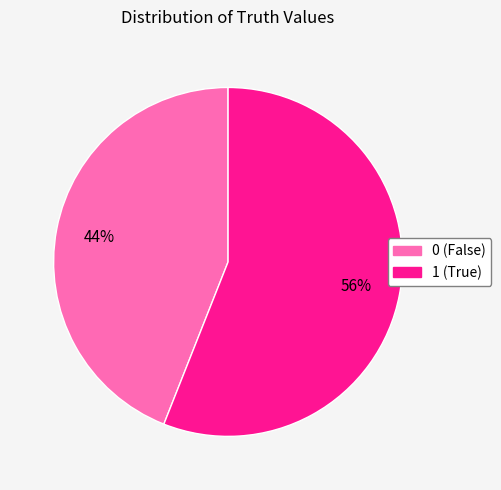

What percentage is the 1 slice, to the nearest percent?

56%